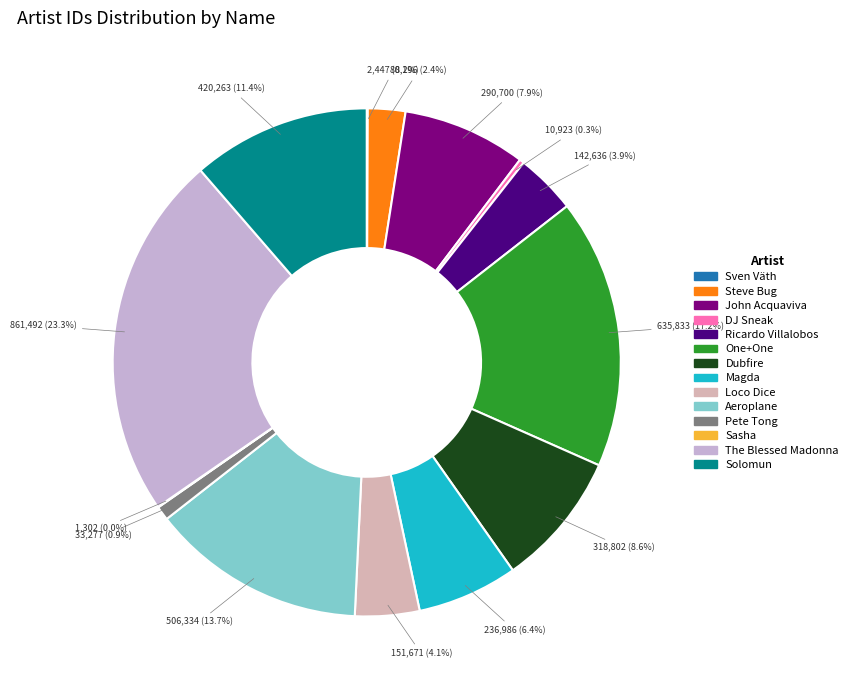

Does any single category account for the majority?

No